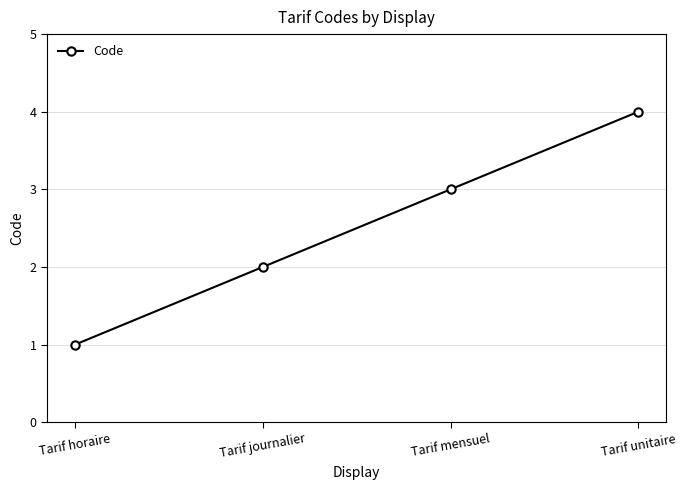

True or false: the data has more than 1 interior local peaks.

False